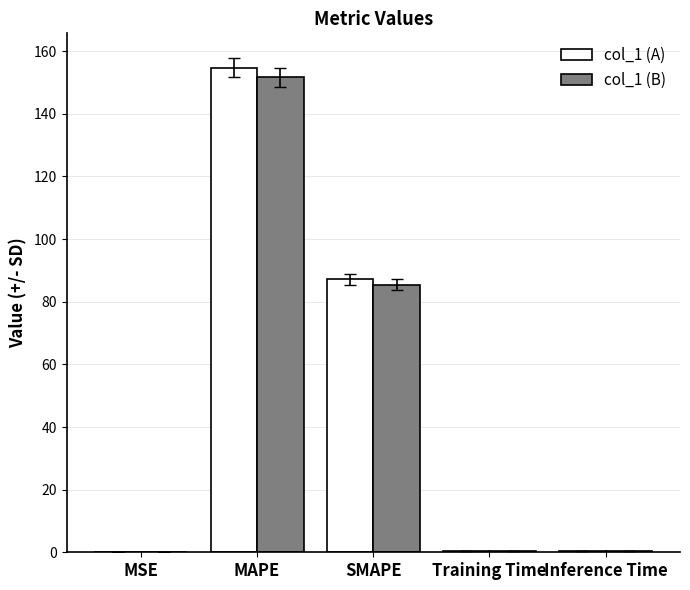

True or false: col_1 (A) has a value of 106.2 at MAPE.

False